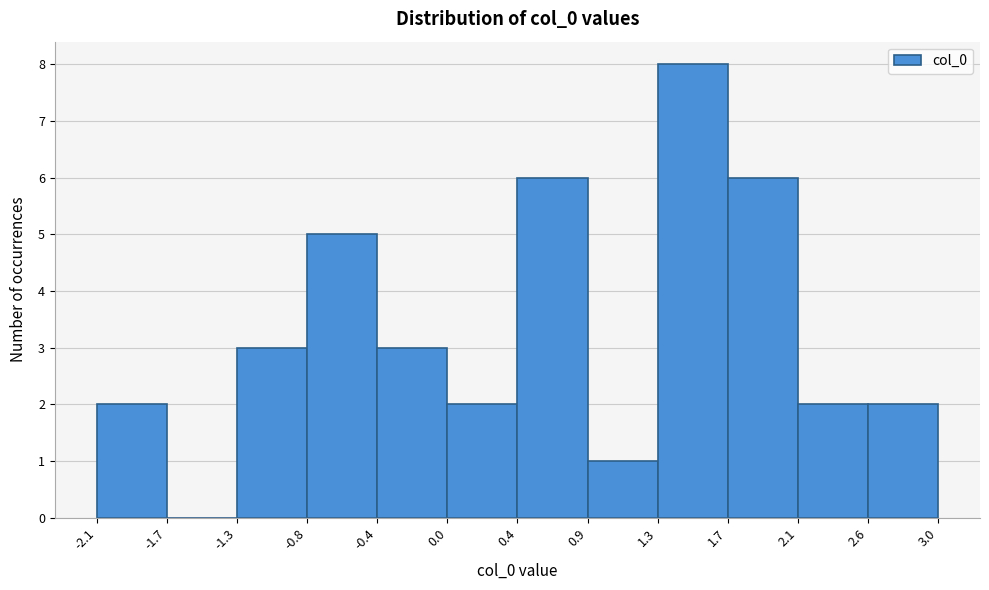

Reading left to right, transcribe this chart: for each bar, give the range it covers on the x-axis and its height. The values are not printed on the chart, so give them approximately, as read against the axis.

-2.1 to -1.7: 2
-1.7 to -1.3: 0
-1.3 to -0.8: 3
-0.8 to -0.4: 5
-0.4 to 0.0: 3
0.0 to 0.4: 2
0.4 to 0.9: 6
0.9 to 1.3: 1
1.3 to 1.7: 8
1.7 to 2.1: 6
2.1 to 2.6: 2
2.6 to 3.0: 2